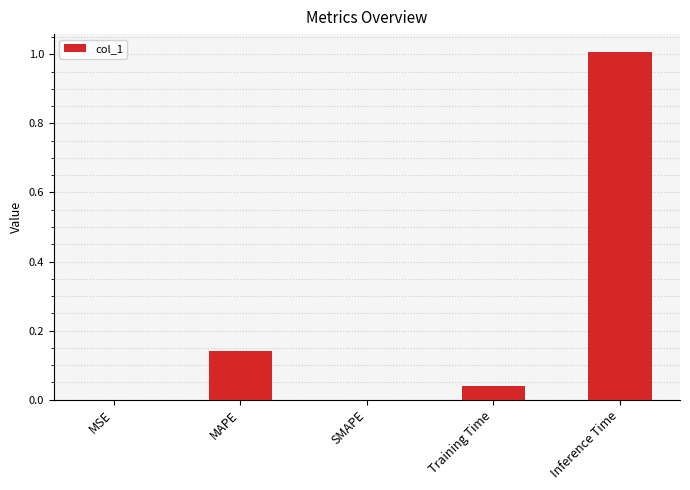

The value at MSE is 0.0. True or false?

True